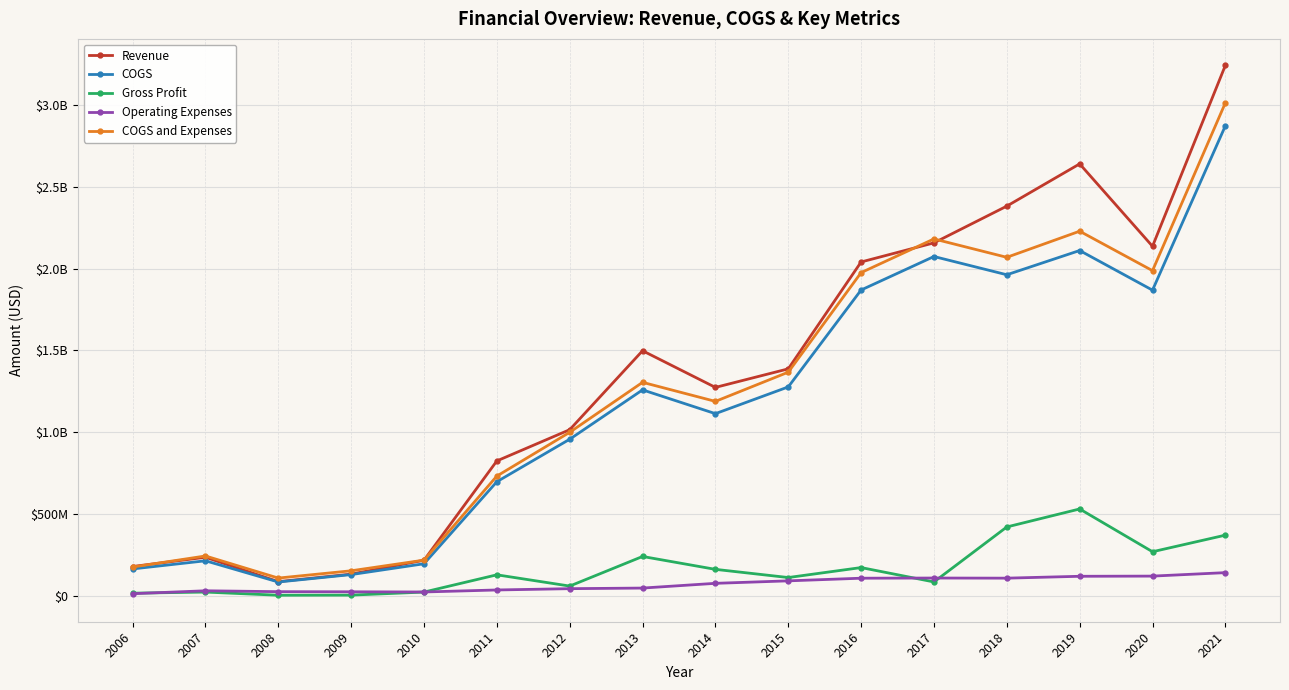

Reading left to right, what are all the values shown in this chart?

Revenue: 178000000	234600000	85452000	131501000	216455000	824031000	1015034000	1498138000	1273831000	1387344000	2041232000	2158243000	2382987000	2641393000	2137148000	3244050000
COGS: 163200000	213000000	83206000	128550000	194823000	696820000	956711000	1258705000	1113219000	1276801000	1869716000	2074662000	1962996000	2111324000	1868794000	2874157000
Gross Profit: 14800000	21600000	2246000	2951000	21632000	127211000	58323000	239433000	160612000	110543000	171516000	83581000	419991000	530069000	268354000	369893000
Operating Expenses: 11700000	29500000	24048000	23311000	22187000	34479000	42422000	46123000	75105000	90248000	106448000	107516000	106739000	118209000	119302000	140511000
COGS and Expenses: 174900000	242500000	107254000	151861000	217010000	731299000	999133000	1304828000	1188324000	1367049000	1976164000	2182178000	2069735000	2229533000	1988096000	3014668000